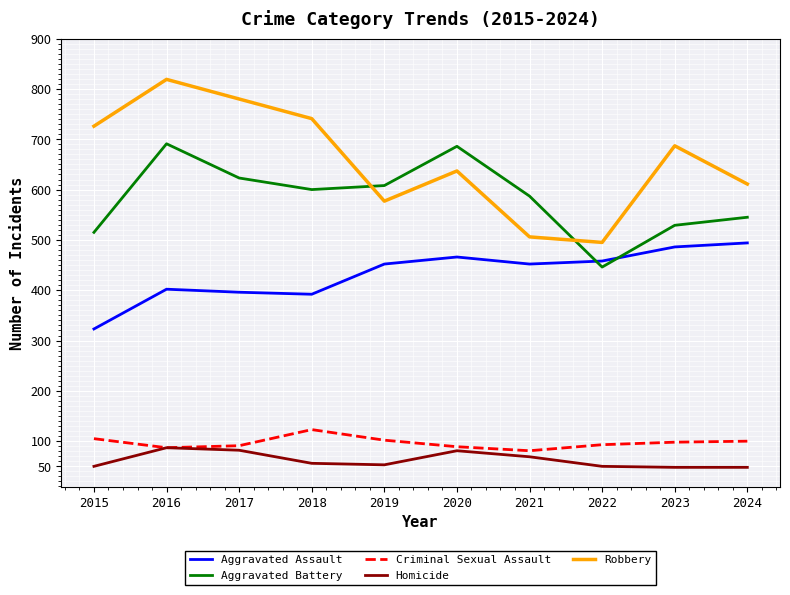

The value of Robbery at 2016 is 819. True or false?

True